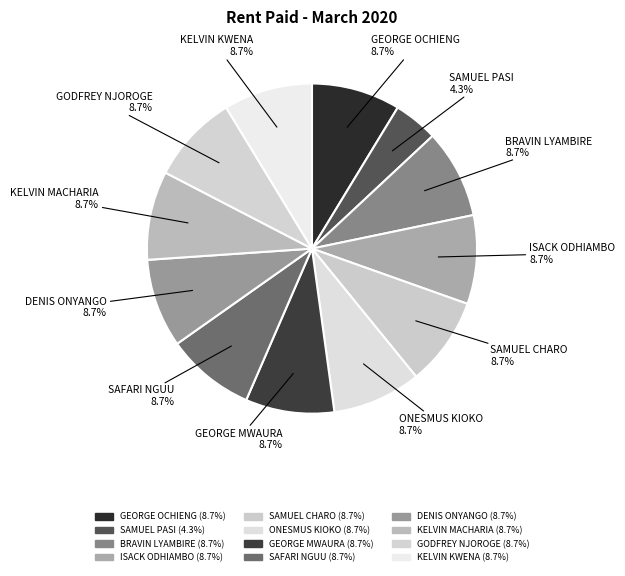

To the nearest percent, what portion does BRAVIN LYAMBIRE represent?

9%